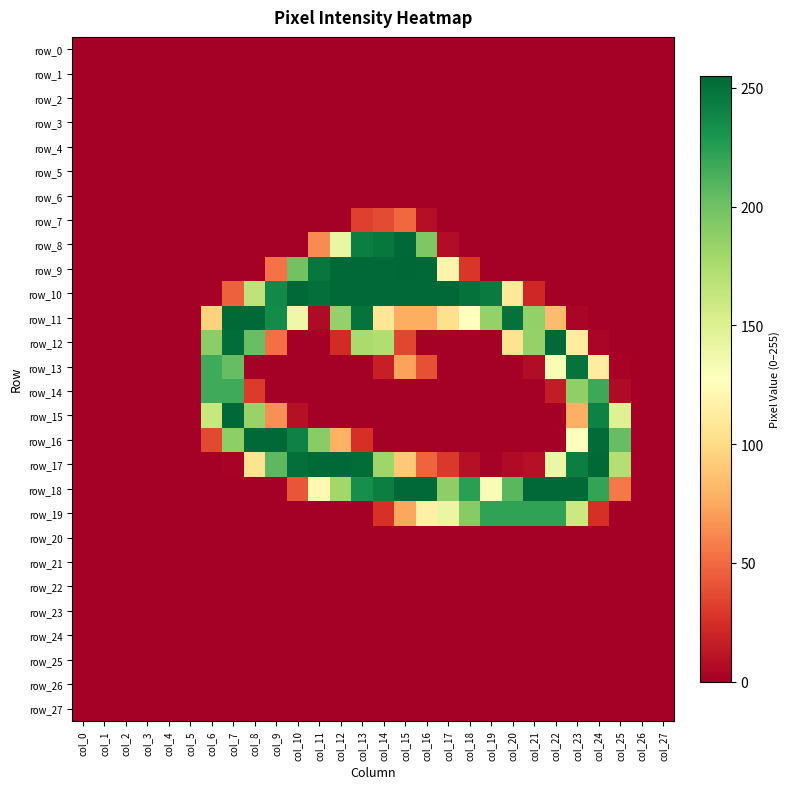

Reading left to right, list all the values displayed in this chart.

row_0: col_0=0	col_1=0	col_2=0	col_3=0	col_4=0	col_5=0	col_6=0	col_7=0	col_8=0	col_9=0	col_10=0	col_11=0	col_12=0	col_13=0	col_14=0	col_15=0	col_16=0	col_17=0	col_18=0	col_19=0	col_20=0	col_21=0	col_22=0	col_23=0	col_24=0	col_25=0	col_26=0	col_27=0
row_1: col_0=0	col_1=0	col_2=0	col_3=0	col_4=0	col_5=0	col_6=0	col_7=0	col_8=0	col_9=0	col_10=0	col_11=0	col_12=0	col_13=0	col_14=0	col_15=0	col_16=0	col_17=0	col_18=0	col_19=0	col_20=0	col_21=0	col_22=0	col_23=0	col_24=0	col_25=0	col_26=0	col_27=0
row_2: col_0=0	col_1=0	col_2=0	col_3=0	col_4=0	col_5=0	col_6=0	col_7=0	col_8=0	col_9=0	col_10=0	col_11=0	col_12=0	col_13=0	col_14=0	col_15=0	col_16=0	col_17=0	col_18=0	col_19=0	col_20=0	col_21=0	col_22=0	col_23=0	col_24=0	col_25=0	col_26=0	col_27=0
row_3: col_0=0	col_1=0	col_2=0	col_3=0	col_4=0	col_5=0	col_6=0	col_7=0	col_8=0	col_9=0	col_10=0	col_11=0	col_12=0	col_13=0	col_14=0	col_15=0	col_16=0	col_17=0	col_18=0	col_19=0	col_20=0	col_21=0	col_22=0	col_23=0	col_24=0	col_25=0	col_26=0	col_27=0
row_4: col_0=0	col_1=0	col_2=0	col_3=0	col_4=0	col_5=0	col_6=0	col_7=0	col_8=0	col_9=0	col_10=0	col_11=0	col_12=0	col_13=0	col_14=0	col_15=0	col_16=0	col_17=0	col_18=0	col_19=0	col_20=0	col_21=0	col_22=0	col_23=0	col_24=0	col_25=0	col_26=0	col_27=0
row_5: col_0=0	col_1=0	col_2=0	col_3=0	col_4=0	col_5=0	col_6=0	col_7=0	col_8=0	col_9=0	col_10=0	col_11=0	col_12=0	col_13=0	col_14=0	col_15=0	col_16=0	col_17=0	col_18=0	col_19=0	col_20=0	col_21=0	col_22=0	col_23=0	col_24=0	col_25=0	col_26=0	col_27=0
row_6: col_0=0	col_1=0	col_2=0	col_3=0	col_4=0	col_5=0	col_6=0	col_7=0	col_8=0	col_9=0	col_10=0	col_11=0	col_12=0	col_13=0	col_14=0	col_15=0	col_16=0	col_17=0	col_18=0	col_19=0	col_20=0	col_21=0	col_22=0	col_23=0	col_24=0	col_25=0	col_26=0	col_27=0
row_7: col_0=0	col_1=0	col_2=0	col_3=0	col_4=0	col_5=0	col_6=0	col_7=0	col_8=0	col_9=0	col_10=0	col_11=0	col_12=0	col_13=32	col_14=37	col_15=49	col_16=8	col_17=0	col_18=0	col_19=0	col_20=0	col_21=0	col_22=0	col_23=0	col_24=0	col_25=0	col_26=0	col_27=0
row_8: col_0=0	col_1=0	col_2=0	col_3=0	col_4=0	col_5=0	col_6=0	col_7=0	col_8=0	col_9=0	col_10=0	col_11=63	col_12=141	col_13=243	col_14=247	col_15=254	col_16=194	col_17=7	col_18=0	col_19=0	col_20=0	col_21=0	col_22=0	col_23=0	col_24=0	col_25=0	col_26=0	col_27=0
row_9: col_0=0	col_1=0	col_2=0	col_3=0	col_4=0	col_5=0	col_6=0	col_7=0	col_8=0	col_9=53	col_10=199	col_11=247	col_12=254	col_13=254	col_14=254	col_15=255	col_16=254	col_17=119	col_18=28	col_19=0	col_20=0	col_21=0	col_22=0	col_23=0	col_24=0	col_25=0	col_26=0	col_27=0
row_10: col_0=0	col_1=0	col_2=0	col_3=0	col_4=0	col_5=0	col_6=1	col_7=46	col_8=166	col_9=237	col_10=254	col_11=251	col_12=254	col_13=254	col_14=254	col_15=254	col_16=254	col_17=254	col_18=250	col_19=245	col_20=109	col_21=21	col_22=0	col_23=0	col_24=0	col_25=0	col_26=0	col_27=0
row_11: col_0=0	col_1=0	col_2=0	col_3=0	col_4=0	col_5=0	col_6=95	col_7=254	col_8=254	col_9=236	col_10=138	col_11=6	col_12=185	col_13=249	col_14=107	col_15=77	col_16=77	col_17=103	col_18=127	col_19=185	col_20=250	col_21=186	col_22=84	col_23=3	col_24=0	col_25=0	col_26=0	col_27=0
row_12: col_0=0	col_1=0	col_2=0	col_3=0	col_4=0	col_5=0	col_6=189	col_7=252	col_8=203	col_9=52	col_10=0	col_11=0	col_12=23	col_13=176	col_14=173	col_15=35	col_16=0	col_17=0	col_18=0	col_19=0	col_20=105	col_21=185	col_22=254	col_23=112	col_24=3	col_25=0	col_26=0	col_27=0
row_13: col_0=0	col_1=0	col_2=0	col_3=0	col_4=0	col_5=0	col_6=217	col_7=204	col_8=0	col_9=0	col_10=0	col_11=0	col_12=0	col_13=0	col_14=17	col_15=72	col_16=39	col_17=0	col_18=0	col_19=0	col_20=0	col_21=7	col_22=132	col_23=249	col_24=113	col_25=2	col_26=0	col_27=0
row_14: col_0=0	col_1=0	col_2=0	col_3=0	col_4=0	col_5=0	col_6=217	col_7=217	col_8=30	col_9=0	col_10=0	col_11=0	col_12=0	col_13=0	col_14=0	col_15=0	col_16=0	col_17=0	col_18=0	col_19=0	col_20=0	col_21=0	col_22=15	col_23=187	col_24=218	col_25=6	col_26=0	col_27=0
row_15: col_0=0	col_1=0	col_2=0	col_3=0	col_4=0	col_5=0	col_6=162	col_7=254	col_8=184	col_9=65	col_10=9	col_11=0	col_12=0	col_13=0	col_14=0	col_15=0	col_16=0	col_17=0	col_18=0	col_19=0	col_20=0	col_21=0	col_22=0	col_23=78	col_24=241	col_25=149	col_26=0	col_27=0
row_16: col_0=0	col_1=0	col_2=0	col_3=0	col_4=0	col_5=0	col_6=36	col_7=188	col_8=254	col_9=254	col_10=241	col_11=190	col_12=79	col_13=25	col_14=0	col_15=0	col_16=0	col_17=0	col_18=0	col_19=0	col_20=0	col_21=0	col_22=0	col_23=128	col_24=253	col_25=204	col_26=0	col_27=0
row_17: col_0=0	col_1=0	col_2=0	col_3=0	col_4=0	col_5=0	col_6=0	col_7=2	col_8=105	col_9=207	col_10=251	col_11=254	col_12=254	col_13=252	col_14=181	col_15=90	col_16=47	col_17=29	col_18=9	col_19=1	col_20=6	col_21=9	col_22=140	col_23=243	col_24=254	col_25=171	col_26=0	col_27=0
row_18: col_0=0	col_1=0	col_2=0	col_3=0	col_4=0	col_5=0	col_6=0	col_7=0	col_8=0	col_9=0	col_10=41	col_11=122	col_12=180	col_13=234	col_14=243	col_15=254	col_16=254	col_17=188	col_18=224	col_19=131	col_20=208	col_21=254	col_22=254	col_23=254	col_24=221	col_25=56	col_26=0	col_27=0
row_19: col_0=0	col_1=0	col_2=0	col_3=0	col_4=0	col_5=0	col_6=0	col_7=0	col_8=0	col_9=0	col_10=0	col_11=0	col_12=0	col_13=0	col_14=26	col_15=74	col_16=116	col_17=141	col_18=191	col_19=222	col_20=222	col_21=222	col_22=222	col_23=160	col_24=25	col_25=0	col_26=0	col_27=0
row_20: col_0=0	col_1=0	col_2=0	col_3=0	col_4=0	col_5=0	col_6=0	col_7=0	col_8=0	col_9=0	col_10=0	col_11=0	col_12=0	col_13=0	col_14=0	col_15=0	col_16=0	col_17=0	col_18=0	col_19=0	col_20=0	col_21=0	col_22=0	col_23=0	col_24=0	col_25=0	col_26=0	col_27=0
row_21: col_0=0	col_1=0	col_2=0	col_3=0	col_4=0	col_5=0	col_6=0	col_7=0	col_8=0	col_9=0	col_10=0	col_11=0	col_12=0	col_13=0	col_14=0	col_15=0	col_16=0	col_17=0	col_18=0	col_19=0	col_20=0	col_21=0	col_22=0	col_23=0	col_24=0	col_25=0	col_26=0	col_27=0
row_22: col_0=0	col_1=0	col_2=0	col_3=0	col_4=0	col_5=0	col_6=0	col_7=0	col_8=0	col_9=0	col_10=0	col_11=0	col_12=0	col_13=0	col_14=0	col_15=0	col_16=0	col_17=0	col_18=0	col_19=0	col_20=0	col_21=0	col_22=0	col_23=0	col_24=0	col_25=0	col_26=0	col_27=0
row_23: col_0=0	col_1=0	col_2=0	col_3=0	col_4=0	col_5=0	col_6=0	col_7=0	col_8=0	col_9=0	col_10=0	col_11=0	col_12=0	col_13=0	col_14=0	col_15=0	col_16=0	col_17=0	col_18=0	col_19=0	col_20=0	col_21=0	col_22=0	col_23=0	col_24=0	col_25=0	col_26=0	col_27=0
row_24: col_0=0	col_1=0	col_2=0	col_3=0	col_4=0	col_5=0	col_6=0	col_7=0	col_8=0	col_9=0	col_10=0	col_11=0	col_12=0	col_13=0	col_14=0	col_15=0	col_16=0	col_17=0	col_18=0	col_19=0	col_20=0	col_21=0	col_22=0	col_23=0	col_24=0	col_25=0	col_26=0	col_27=0
row_25: col_0=0	col_1=0	col_2=0	col_3=0	col_4=0	col_5=0	col_6=0	col_7=0	col_8=0	col_9=0	col_10=0	col_11=0	col_12=0	col_13=0	col_14=0	col_15=0	col_16=0	col_17=0	col_18=0	col_19=0	col_20=0	col_21=0	col_22=0	col_23=0	col_24=0	col_25=0	col_26=0	col_27=0
row_26: col_0=0	col_1=0	col_2=0	col_3=0	col_4=0	col_5=0	col_6=0	col_7=0	col_8=0	col_9=0	col_10=0	col_11=0	col_12=0	col_13=0	col_14=0	col_15=0	col_16=0	col_17=0	col_18=0	col_19=0	col_20=0	col_21=0	col_22=0	col_23=0	col_24=0	col_25=0	col_26=0	col_27=0
row_27: col_0=0	col_1=0	col_2=0	col_3=0	col_4=0	col_5=0	col_6=0	col_7=0	col_8=0	col_9=0	col_10=0	col_11=0	col_12=0	col_13=0	col_14=0	col_15=0	col_16=0	col_17=0	col_18=0	col_19=0	col_20=0	col_21=0	col_22=0	col_23=0	col_24=0	col_25=0	col_26=0	col_27=0